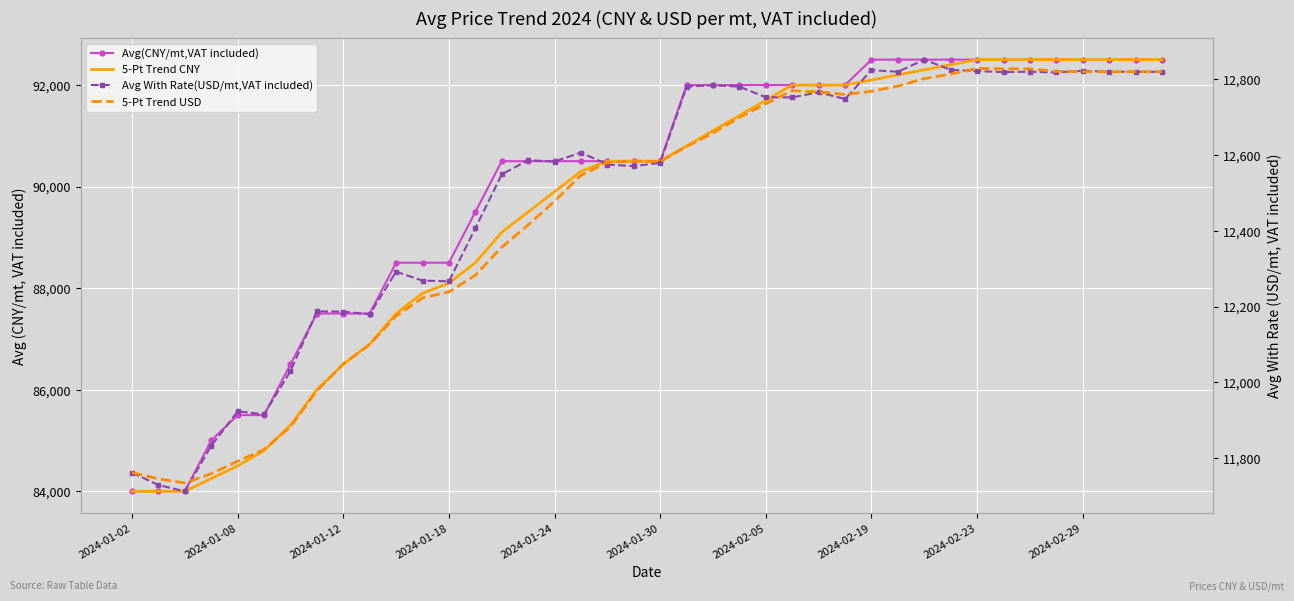

What is the spread (max minus min) of values at 17?

77953.3